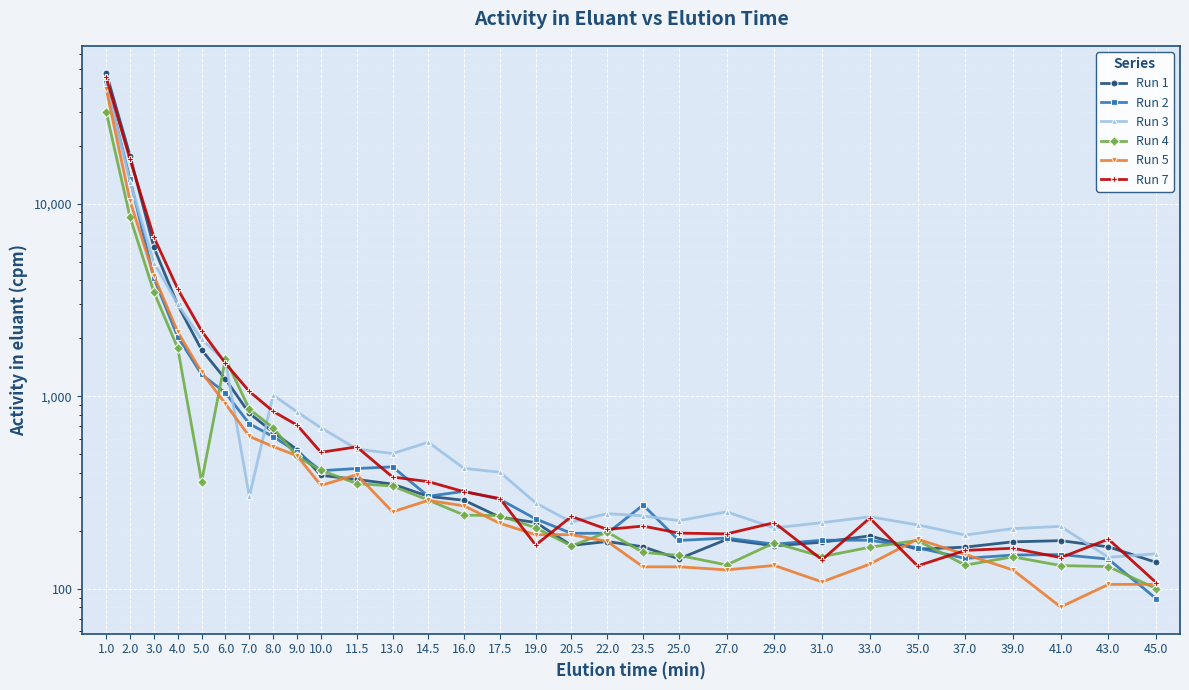

What is the label of the 7th point from the right?

33.0